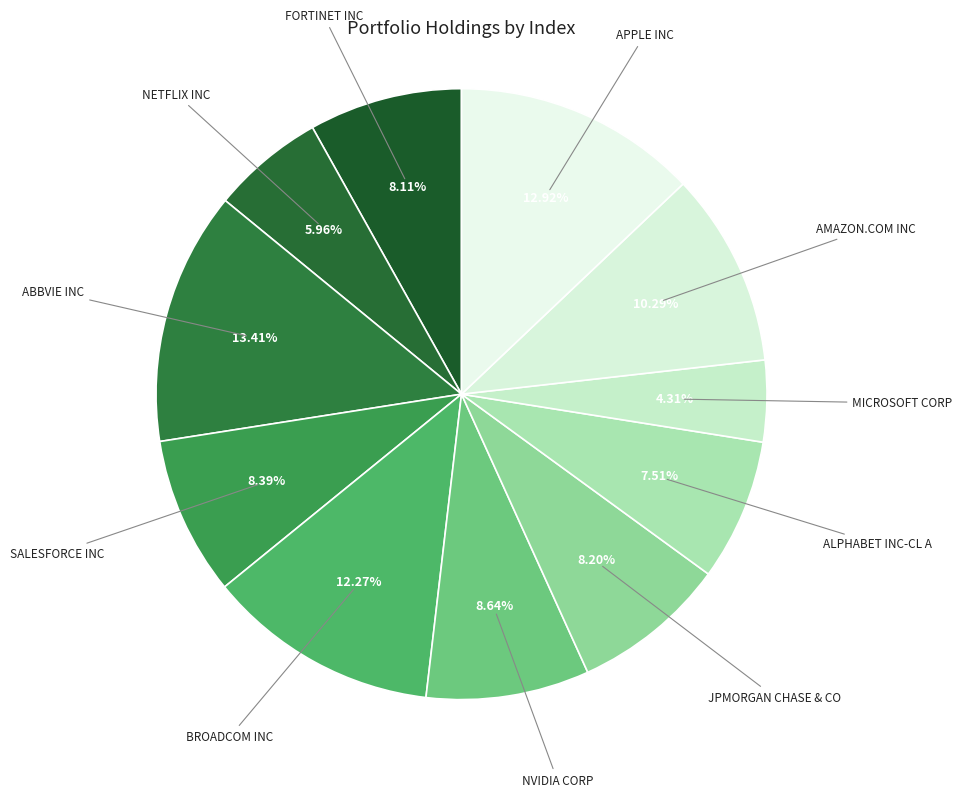

To the nearest percent, what is the difference between the largest and smallest slice percentages?

9%